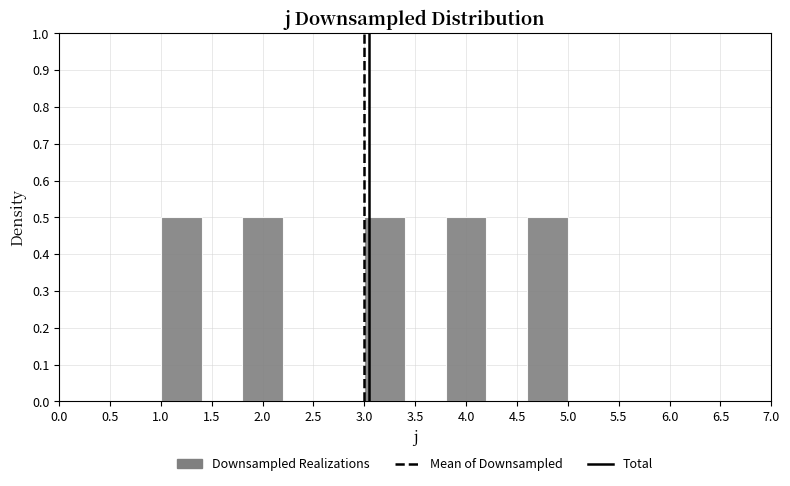

What is the height of the bar covering 4.6 to 5.0 on the x-axis? The values are not printed on the chart, so give them approximately, as read against the axis.

0.5